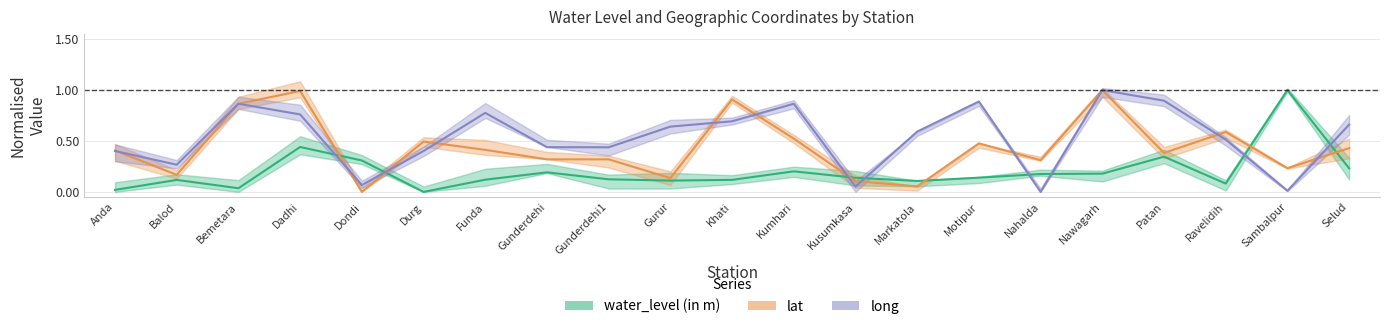

How many values in water_level (in m) are above zero?

20